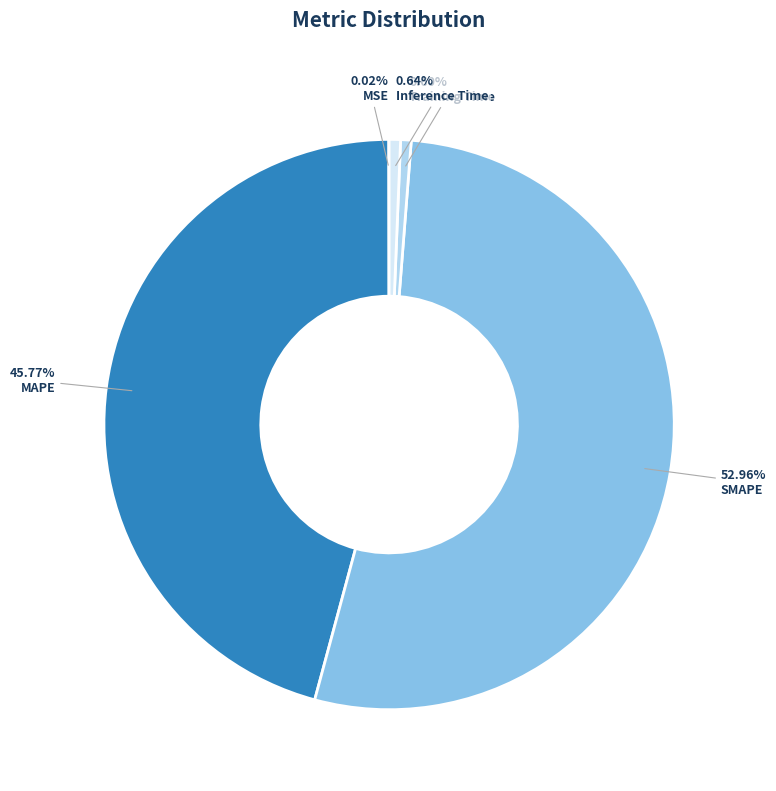

Combined, do Training Time and Inference Time account for over 50%?

No